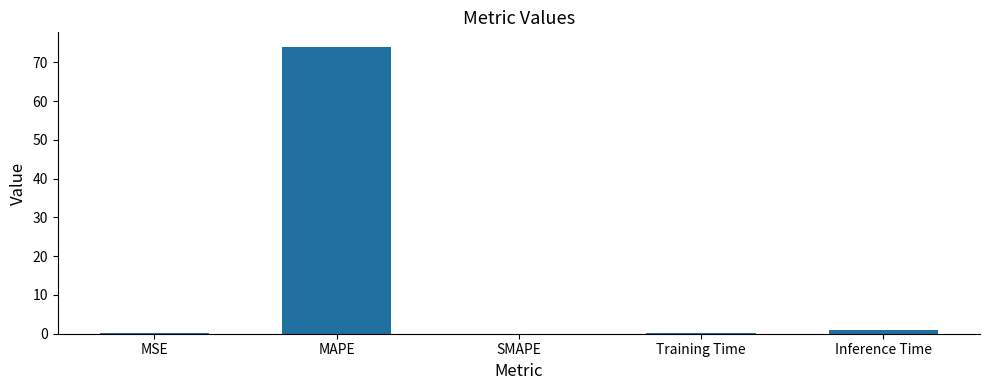

The value at MSE is 0.1. True or false?

True